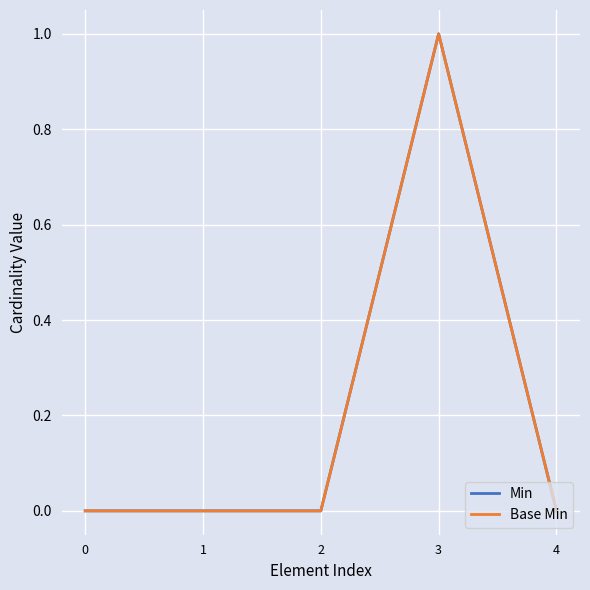

Does the chart display data point markers on the line(s)?

No